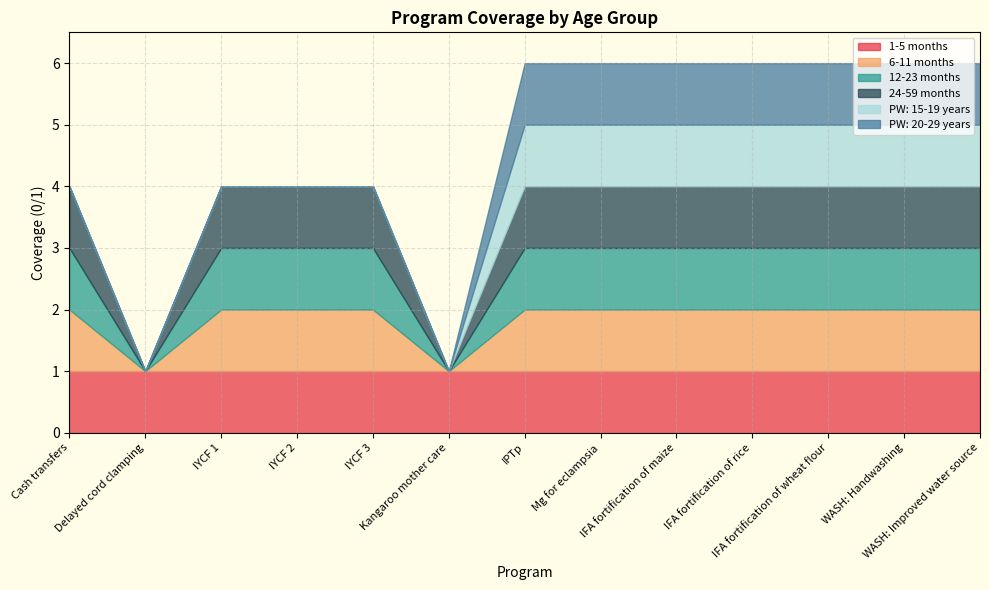

Where is the first local minimum for 24-59 months?

Delayed cord clamping